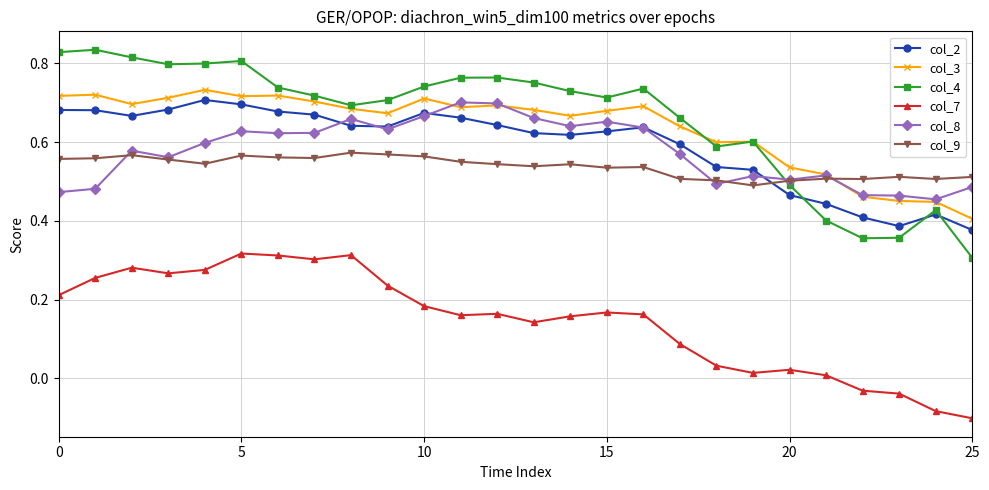

True or false: col_4 and col_7 cross at least once.

False